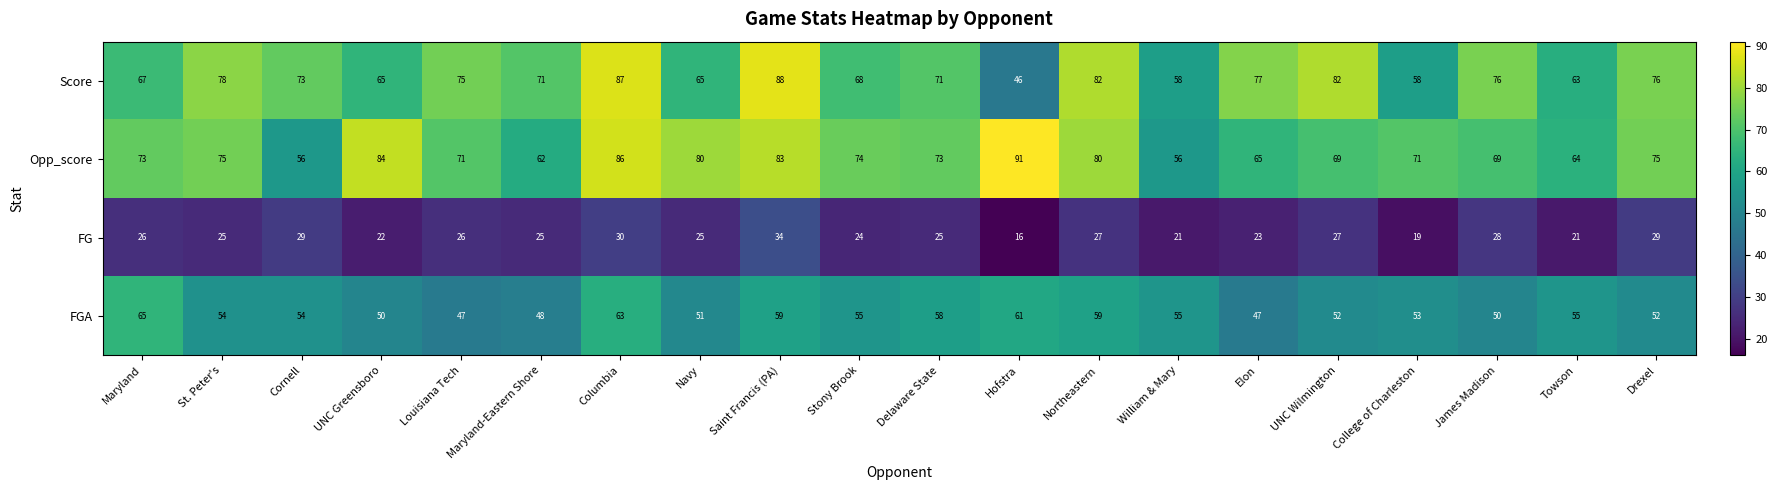

Rank the series at St. Peter's from highest to lowest value.

Score, Opp_score, FGA, FG